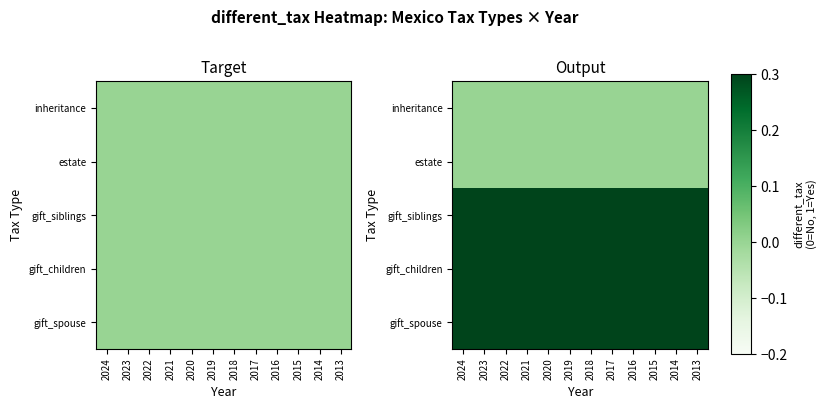

Read the gift_children value at 2015.

1